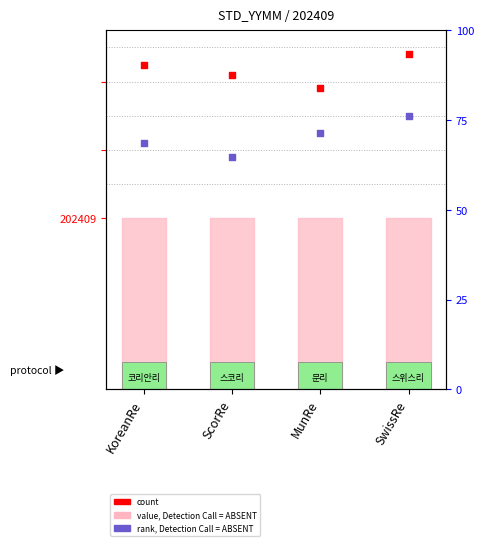

Which series has the widest spread of Y values?

rank, Detection Call = ABSENT